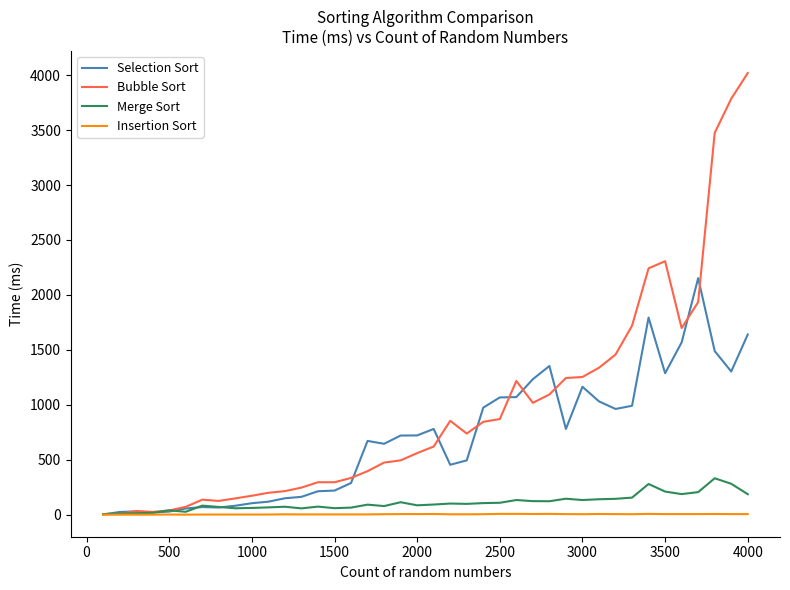

Rank the series by their maximum value, from lowest to highest.

Insertion Sort, Merge Sort, Selection Sort, Bubble Sort